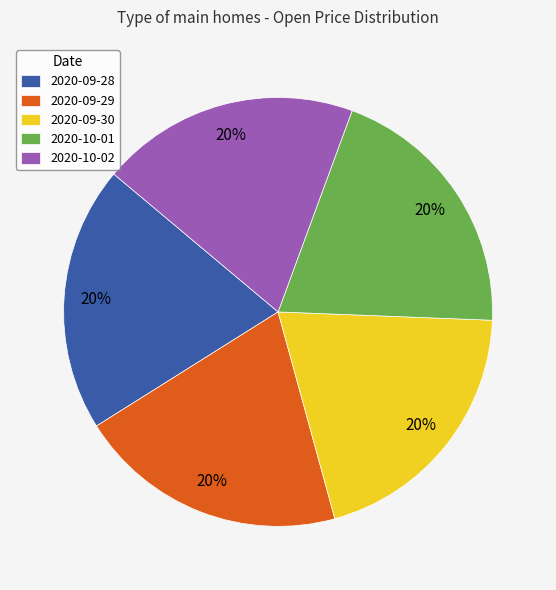

To the nearest percent, what is the combined percentage of 2020-09-30 and 2020-10-02?

40%